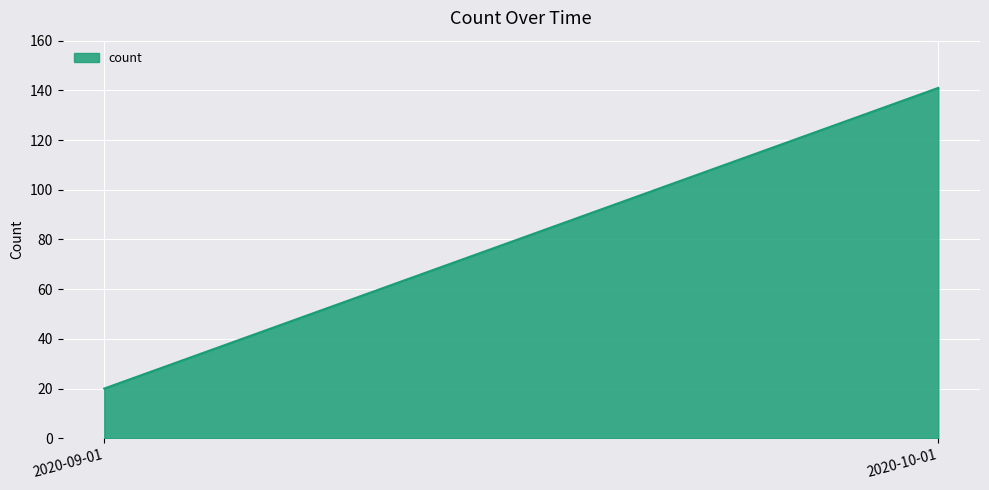

Reading left to right, transcribe all the data shown in this chart.

20	141